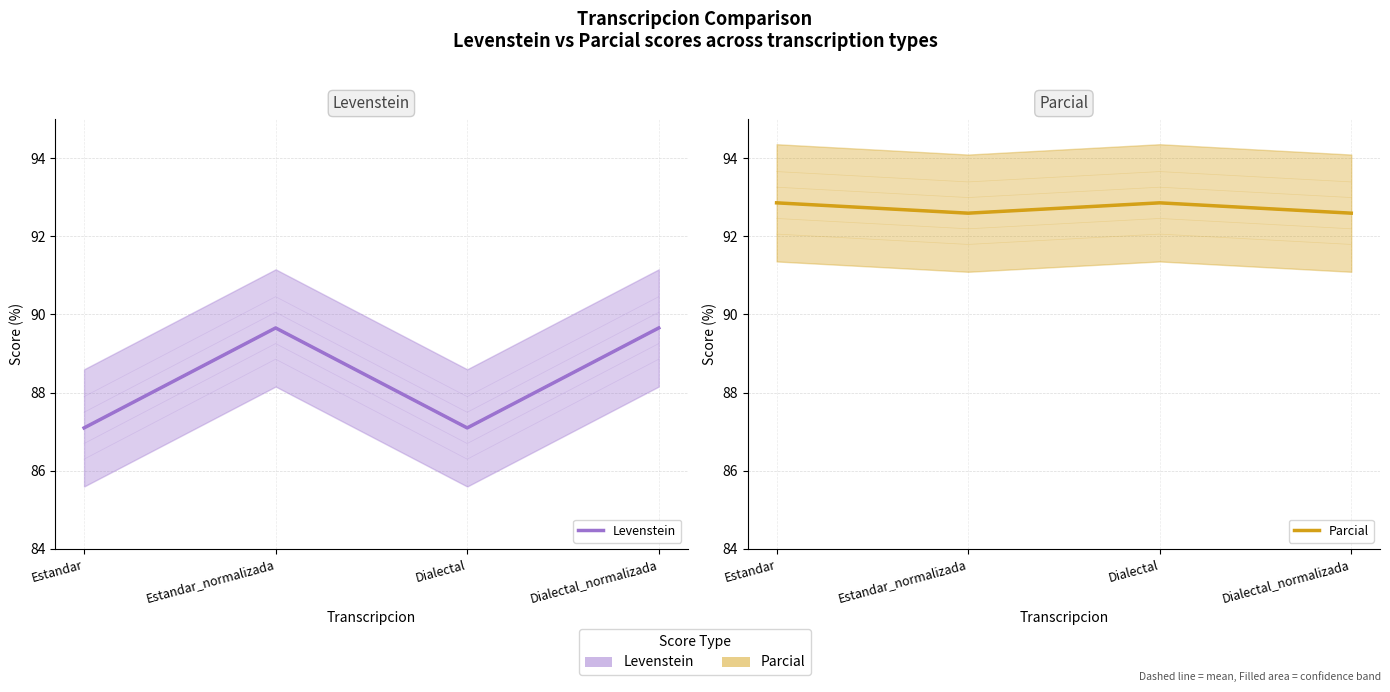

How many interior local peaks does the Levenstein series have?

1